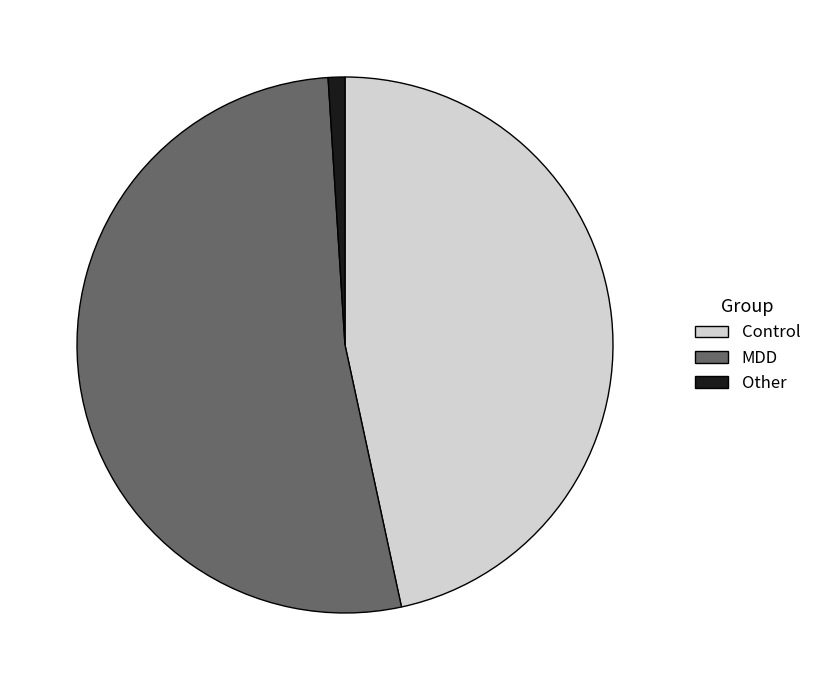

Which category accounts for the majority?

MDD